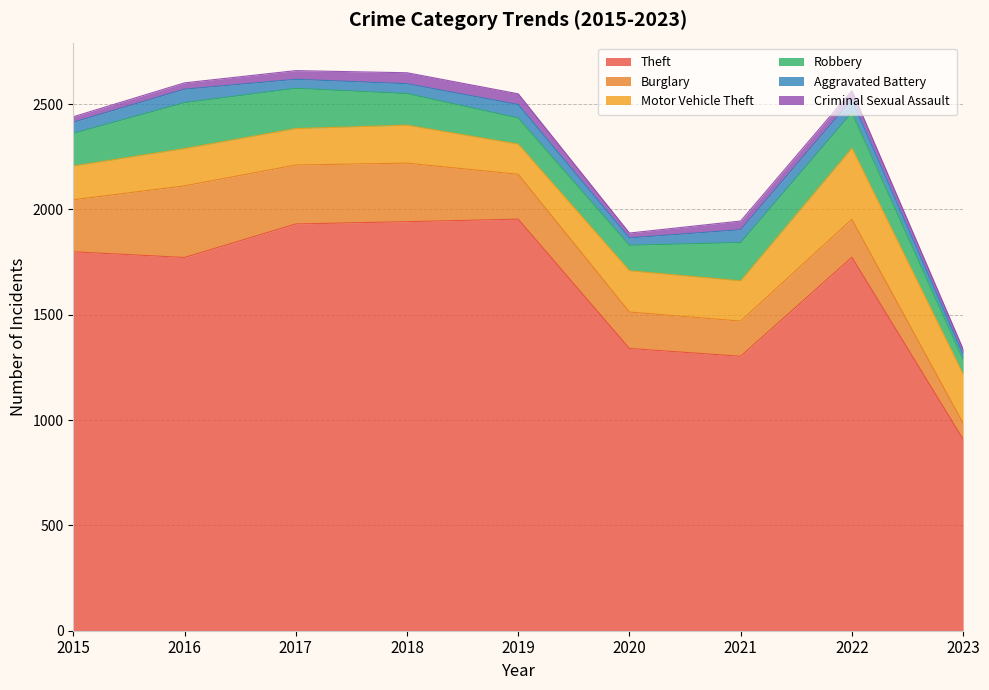

What is the value of the Burglary point at the 6th from the left?

173